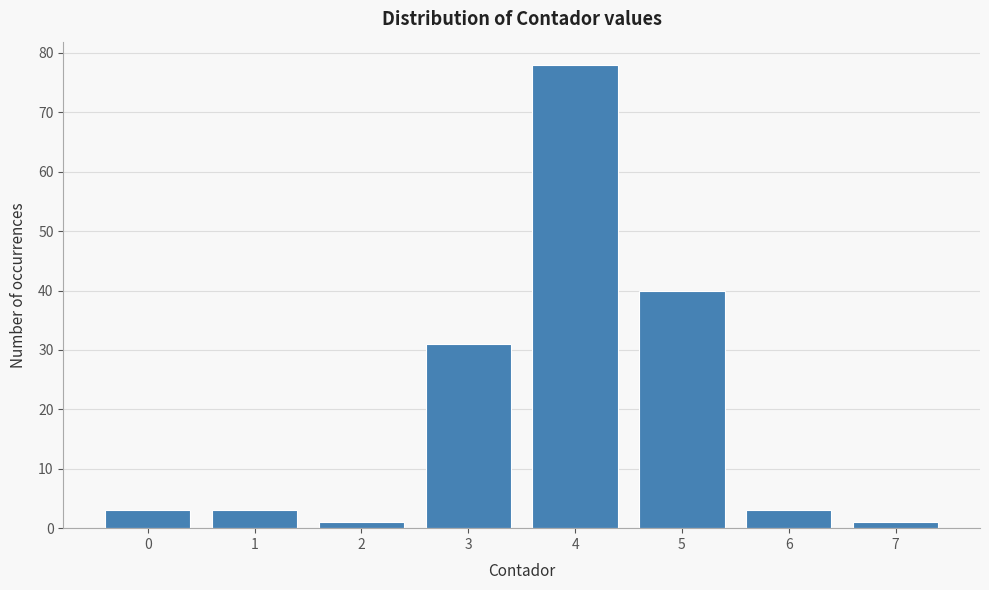

What is the height of the bar covering -0.5 to 0.5 on the x-axis? The values are not printed on the chart, so give them approximately, as read against the axis.

3